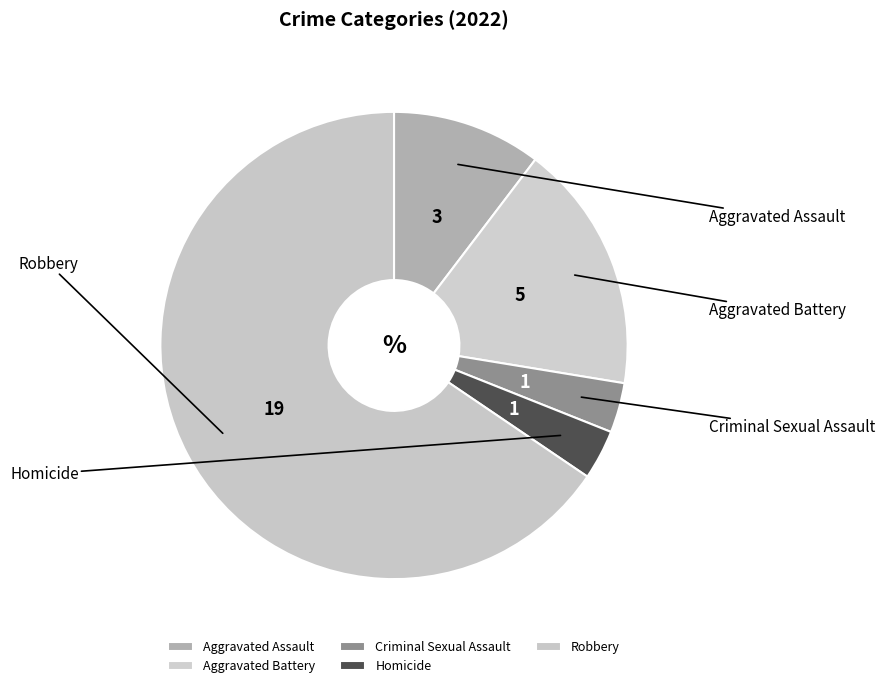

Which slice is the largest?

Robbery